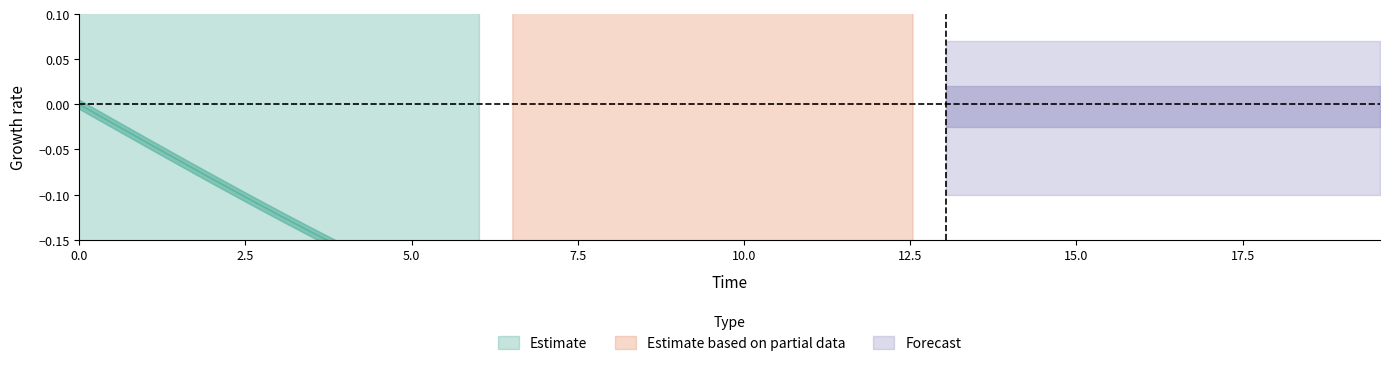

True or false: C and D cross at least once.

False